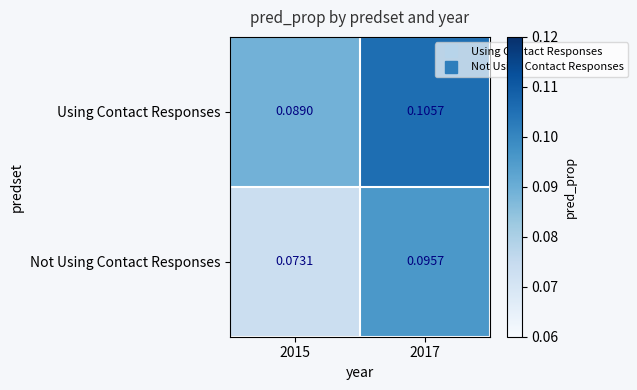

Which category has the lowest value across all series?

2015